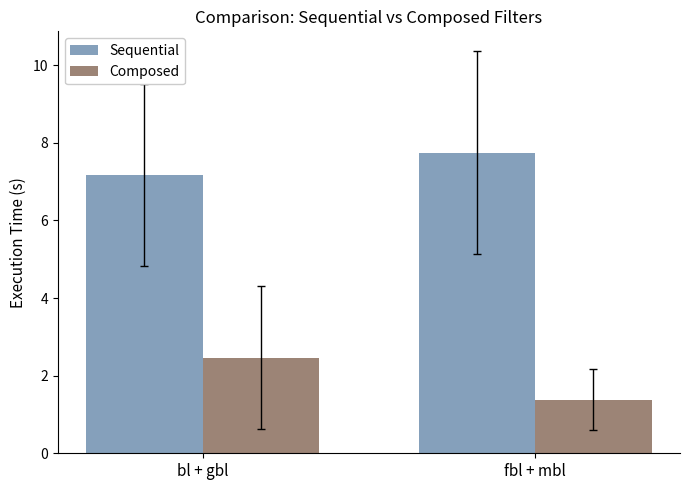

What is the label of the 2nd bar from the left?

fbl + mbl